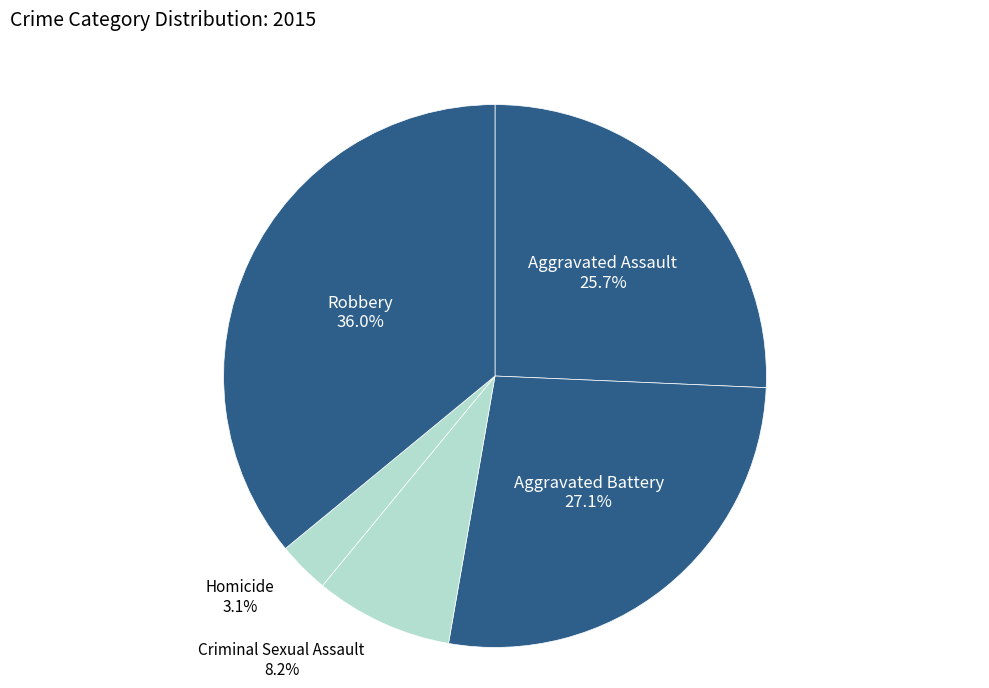

To the nearest percent, what is the difference between the Aggravated Assault and Robbery slice percentages?

10%